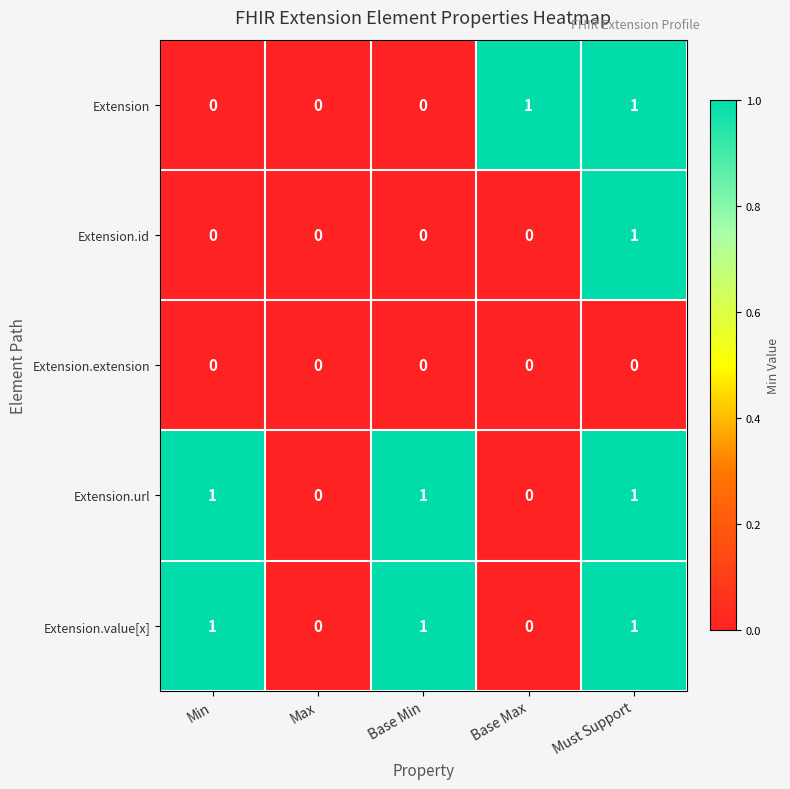

At which category is the sum across all series the highest?

Must Support